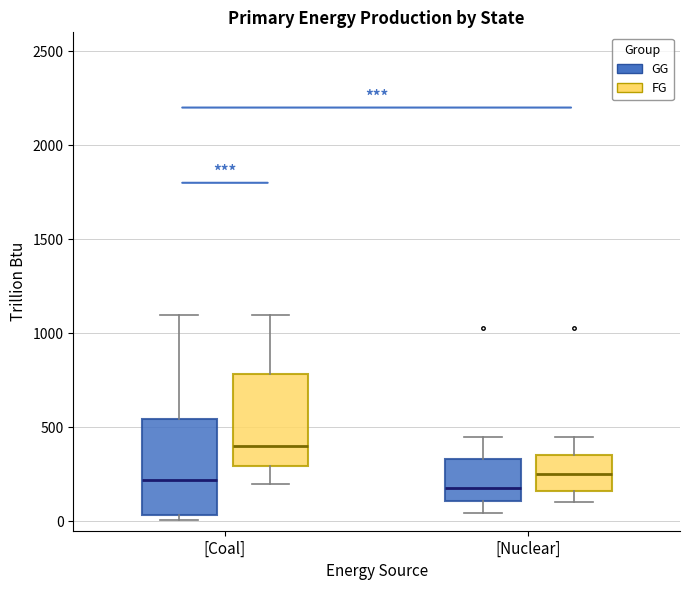

Reading left to right, read every box against the y-axis: the position of its median line, the range the box covers, and the ends of its whiskers. The values are not printed on the chart, so give them approximately, as read against the axis.

[Coal] (GG): median 200, box 50 to 550, whiskers 0 to 1100
[Coal] (FG): median 400, box 300 to 800, whiskers 200 to 1100
[Nuclear] (GG): median 200, box 100 to 350, whiskers 50 to 450
[Nuclear] (FG): median 250, box 150 to 350, whiskers 100 to 450